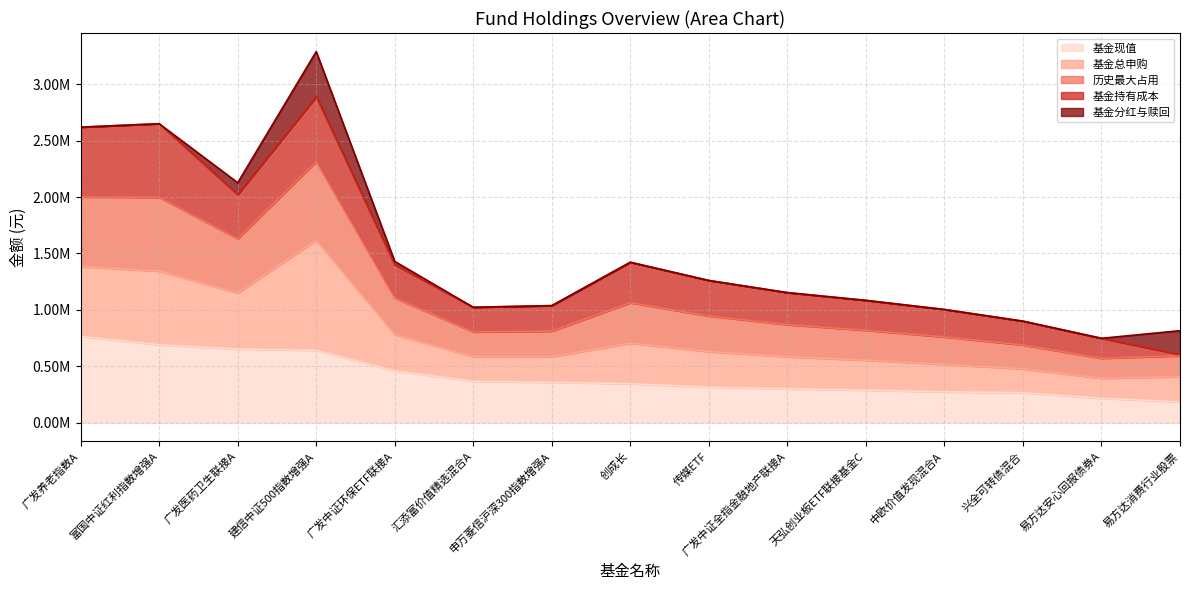

What are all the series names shown in the legend?

基金现值, 基金总申购, 历史最大占用, 基金持有成本, 基金分红与赎回